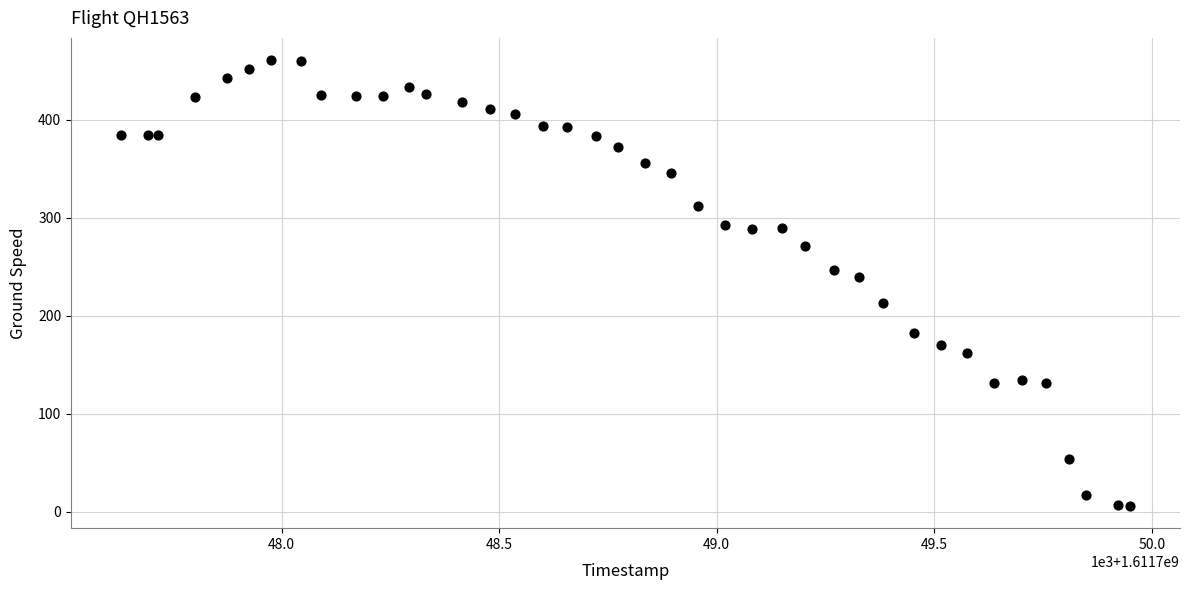

What Y value in the scatter plot is closest to 233?

240